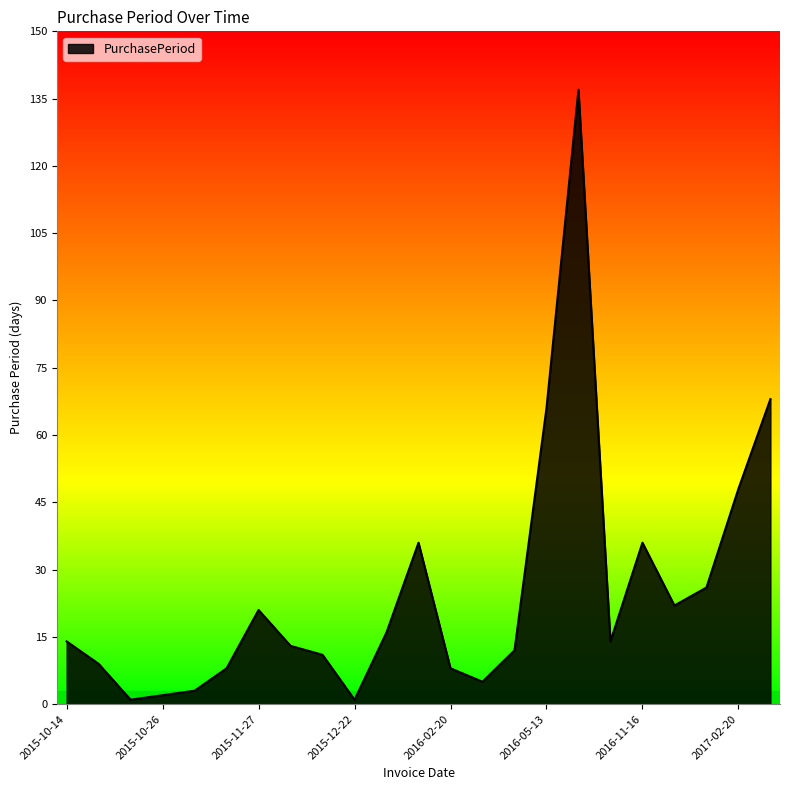

What is the difference between the maximum and minimum values?

136